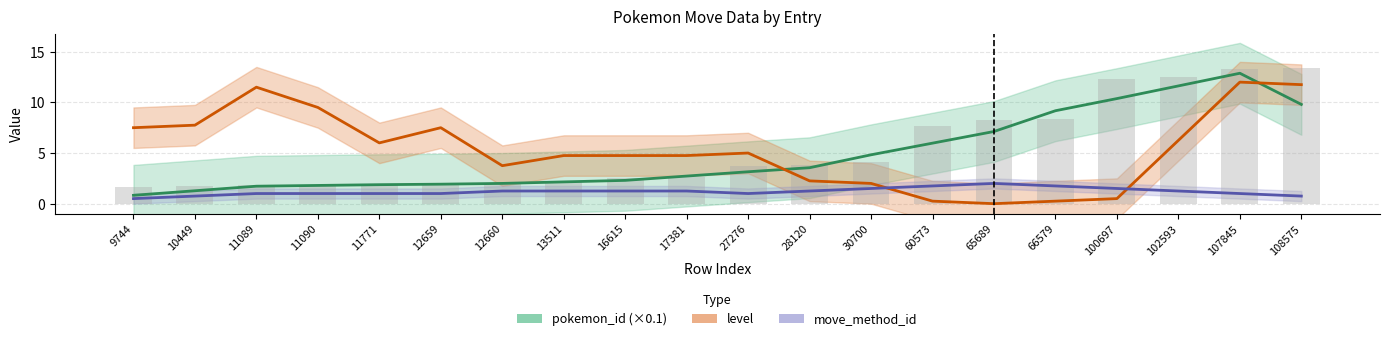

Reading right to left, extract all data points from this chart.

pokemon_id (×0.1): 108575=9.8	107845=12.9	102593=11.6	100697=10.4	66579=9.2	65689=7.1	60573=6.0	30700=4.8	28120=3.6	27276=3.2	17381=2.7	16615=2.3	13511=2.1	12660=2.0	12659=1.9	11771=1.9	11090=1.8	11089=1.7	10449=1.3	9744=0.8
level: 108575=11.8	107845=12.0	102593=6.2	100697=0.5	66579=0.2	65689=0.0	60573=0.2	30700=2.0	28120=2.2	27276=5.0	17381=4.8	16615=4.8	13511=4.8	12660=3.8	12659=7.5	11771=6.0	11090=9.5	11089=11.5	10449=7.8	9744=7.5
move_method_id: 108575=0.8	107845=1.0	102593=1.2	100697=1.5	66579=1.8	65689=2.0	60573=1.8	30700=1.5	28120=1.2	27276=1.0	17381=1.2	16615=1.2	13511=1.2	12660=1.2	12659=1.0	11771=1.0	11090=1.0	11089=1.0	10449=0.8	9744=0.5